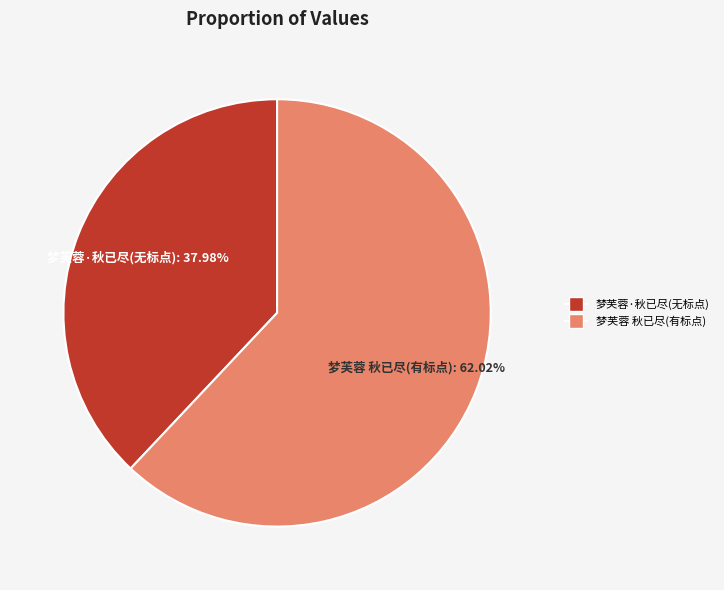

How many segments does this pie chart have?

2